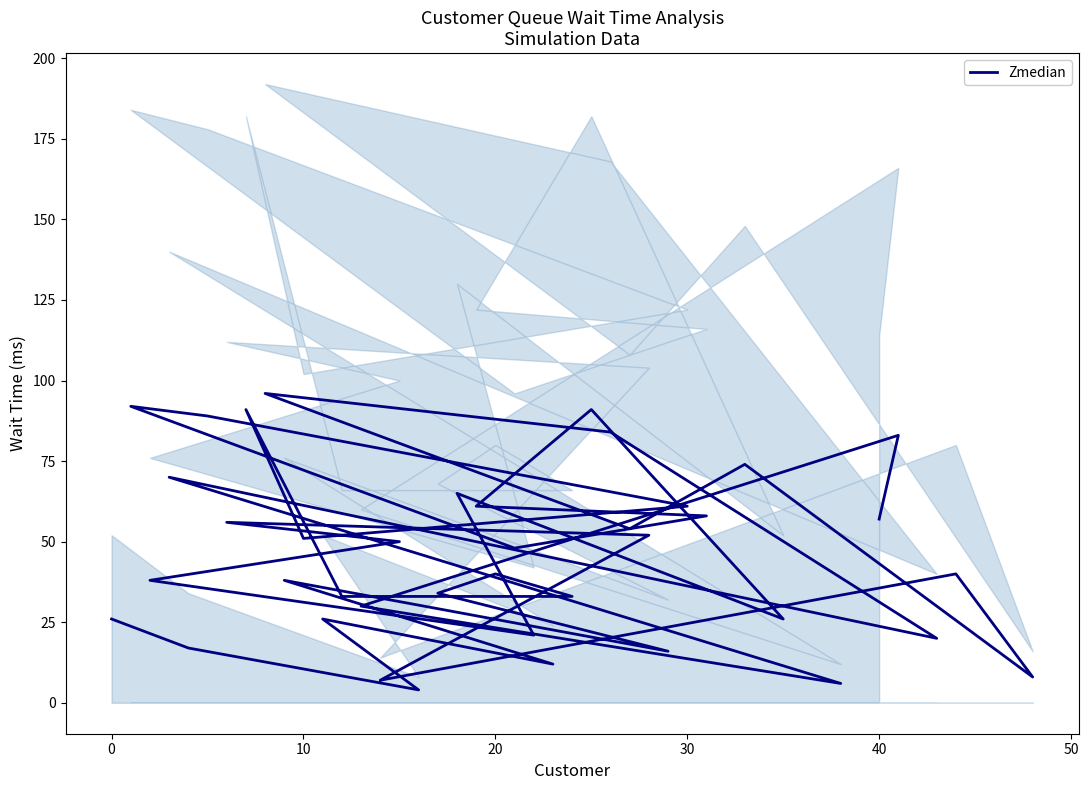

Approximately how many times larger is the value at 30 compared to 10?

2.2